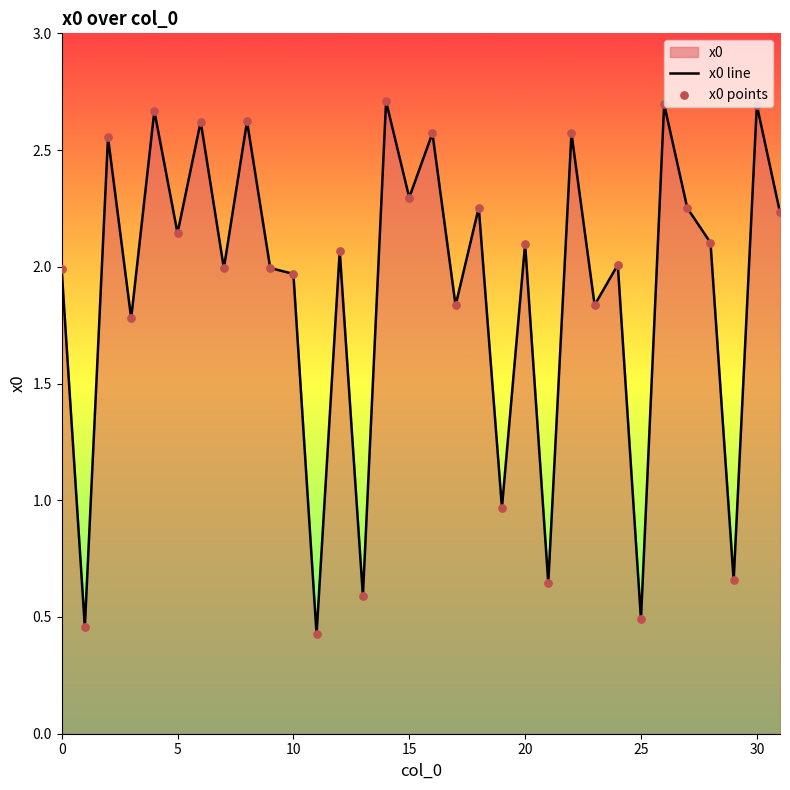

At how many categories does at least one series exceed 0?

32